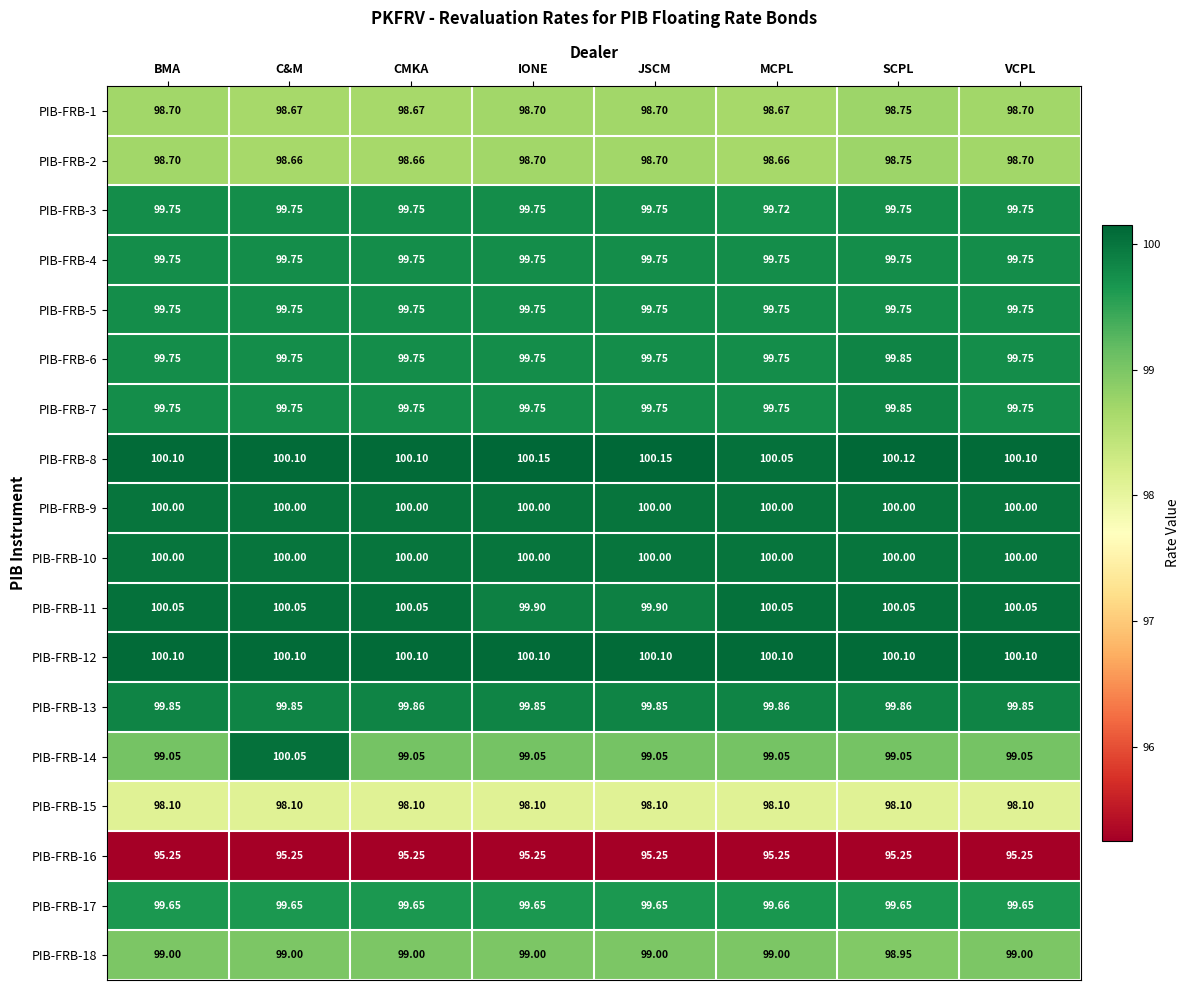

Which series has the largest range (max minus min)?

PIB-FRB-14